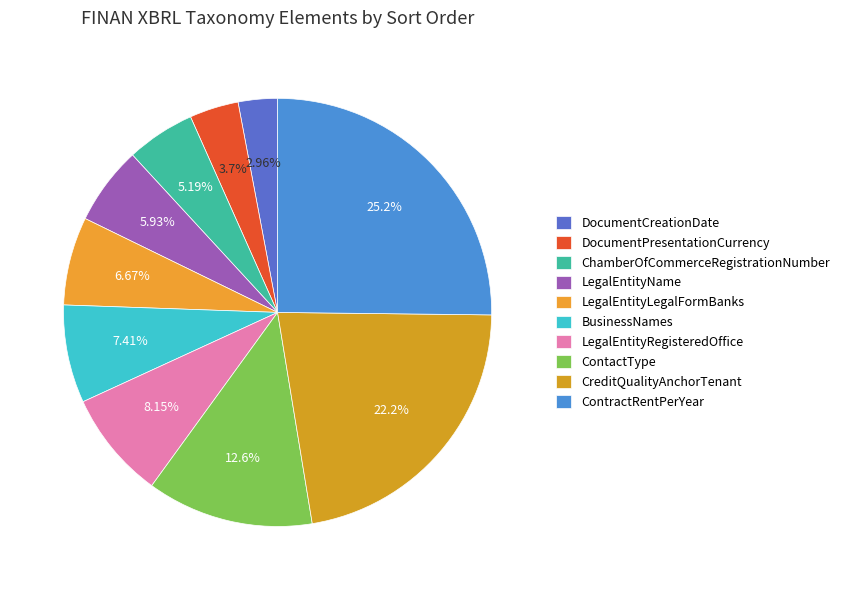

Which category has the smallest portion of the pie?

DocumentCreationDate